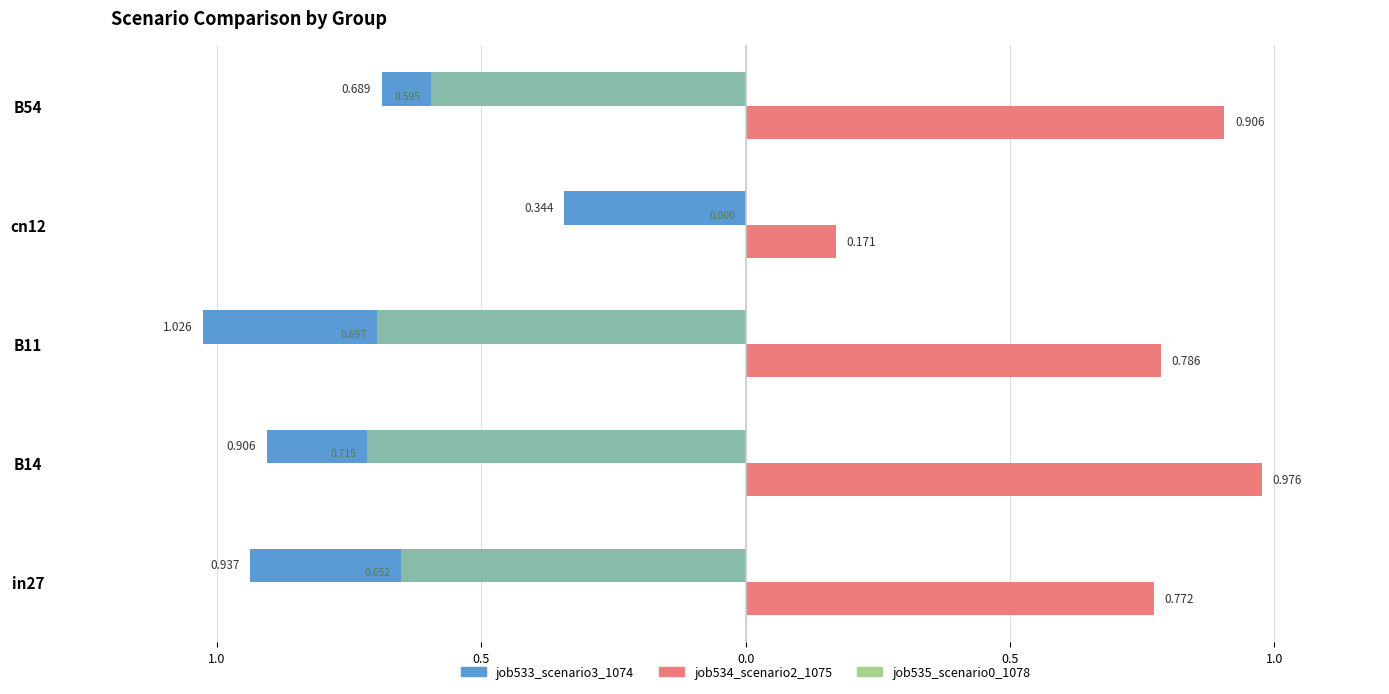

What are all the series names shown in the legend?

job533_scenario3_1074, job534_scenario2_1075, job535_scenario0_1078